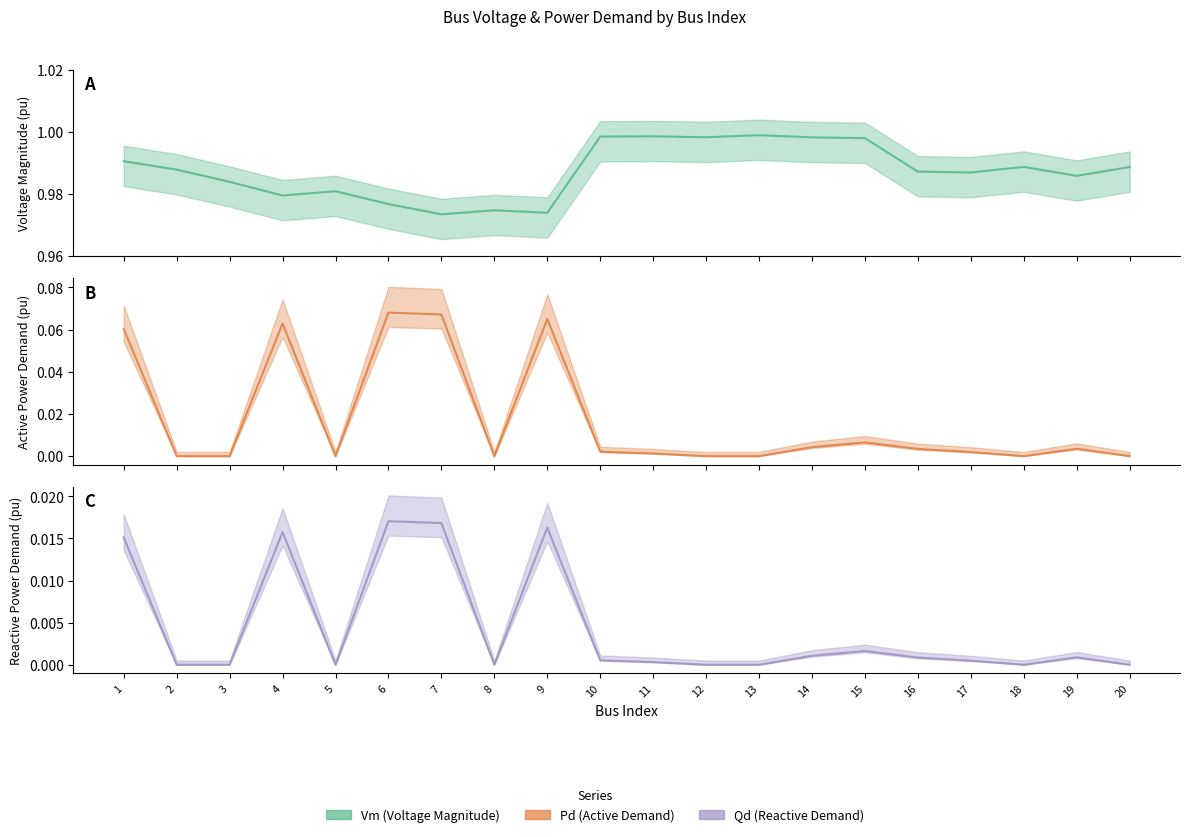

The value of Qd at 15 is 0.0. True or false?

False